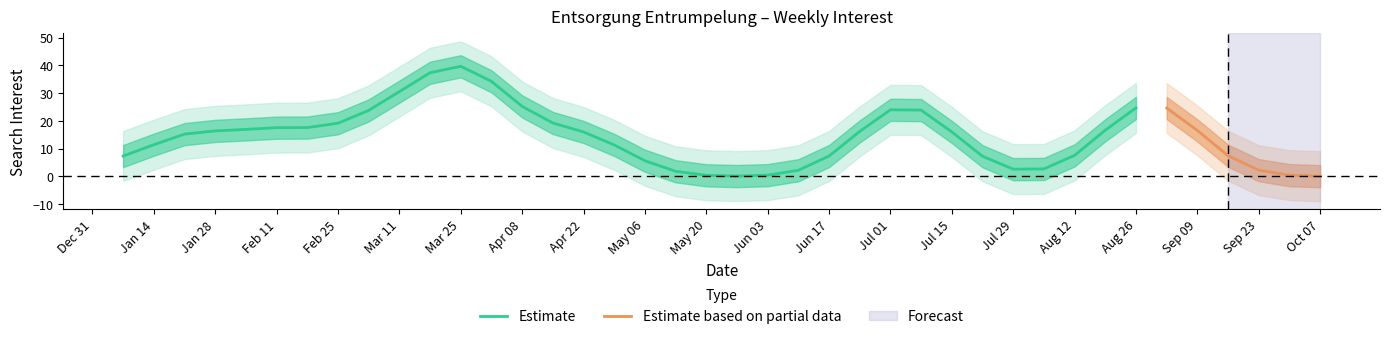

What is the label of the 15th point from the right?

2018-07-01